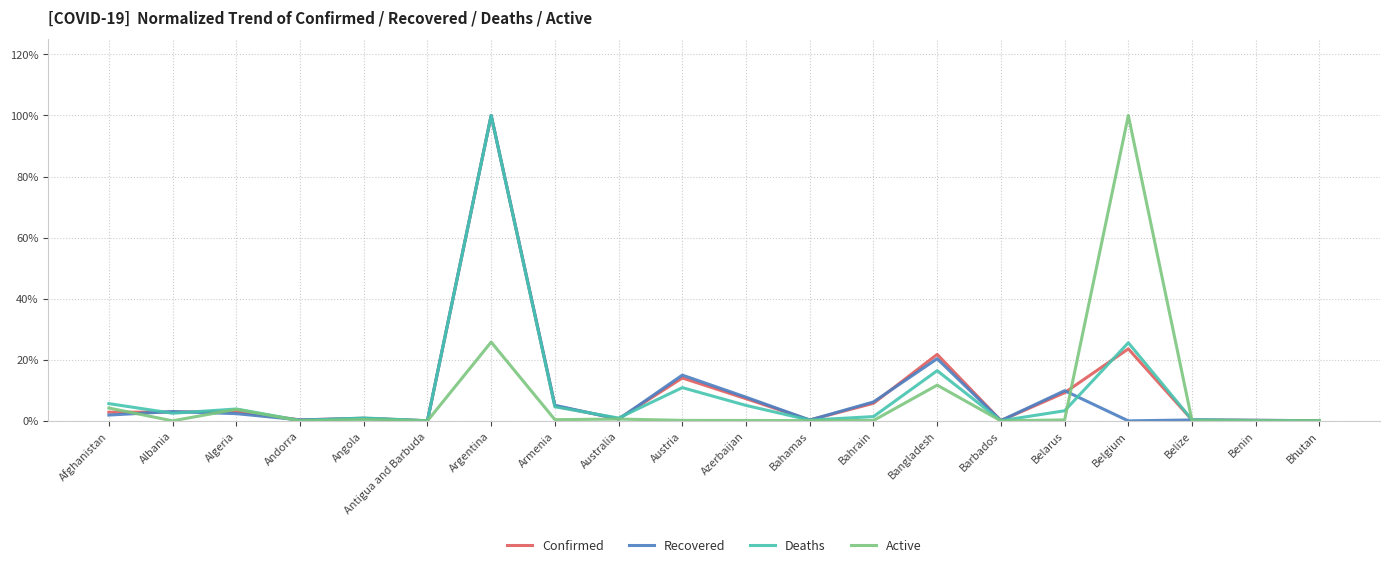

In Recovered, how many points are lower than both neighbors (excluding endpoints)?

6